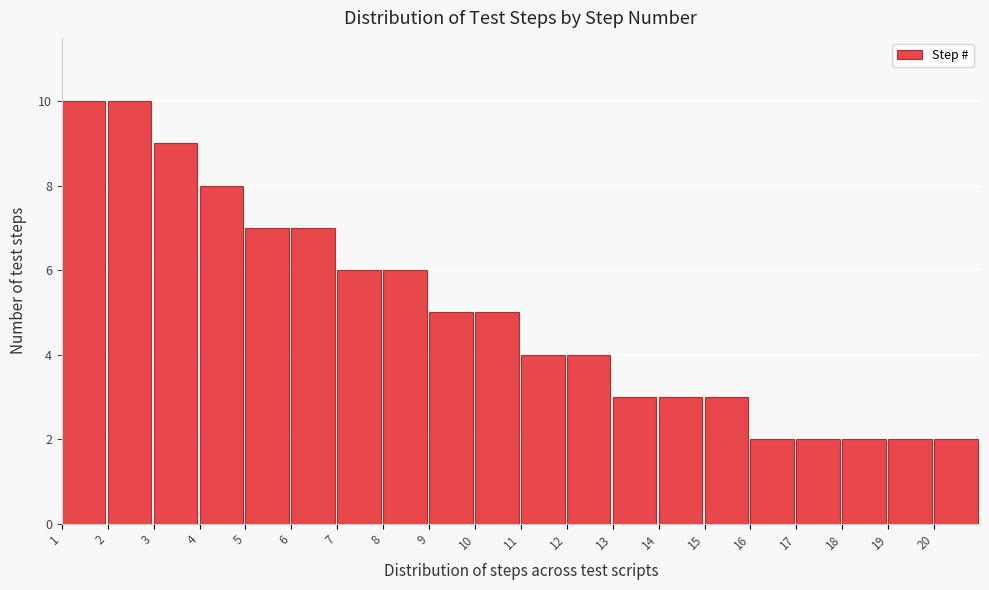

What is the height of the bar covering 11 to 12 on the x-axis? The values are not printed on the chart, so give them approximately, as read against the axis.

4